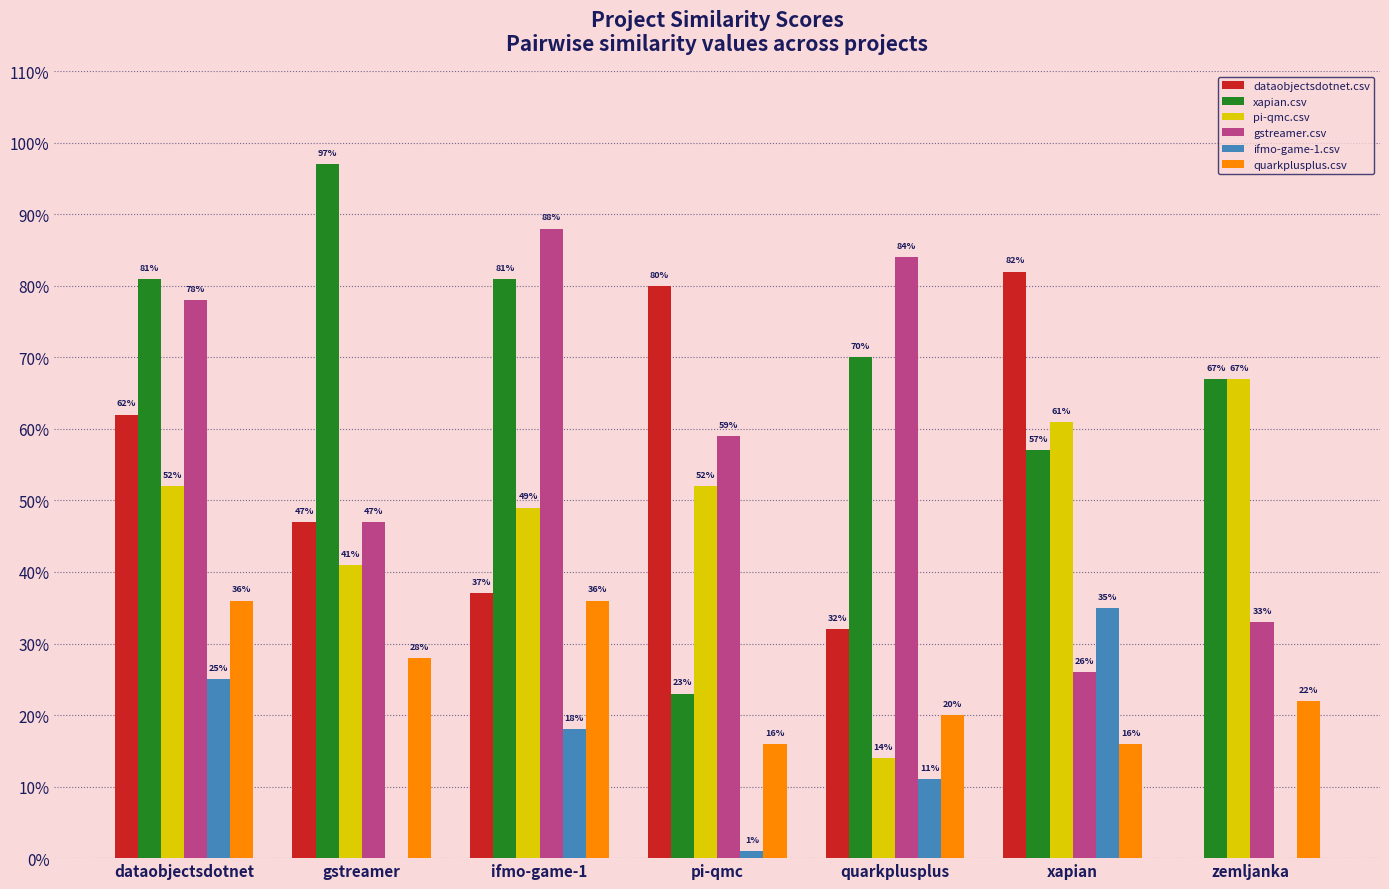

Reading left to right, what are all the values shown in this chart?

dataobjectsdotnet.csv: 0.6	0.5	0.4	0.8	0.3	0.8	0.0
xapian.csv: 0.8	1.0	0.8	0.2	0.7	0.6	0.7
pi-qmc.csv: 0.5	0.4	0.5	0.5	0.1	0.6	0.7
gstreamer.csv: 0.8	0.5	0.9	0.6	0.8	0.3	0.3
ifmo-game-1.csv: 0.2	0.0	0.2	0.0	0.1	0.3	0.0
quarkplusplus.csv: 0.4	0.3	0.4	0.2	0.2	0.2	0.2